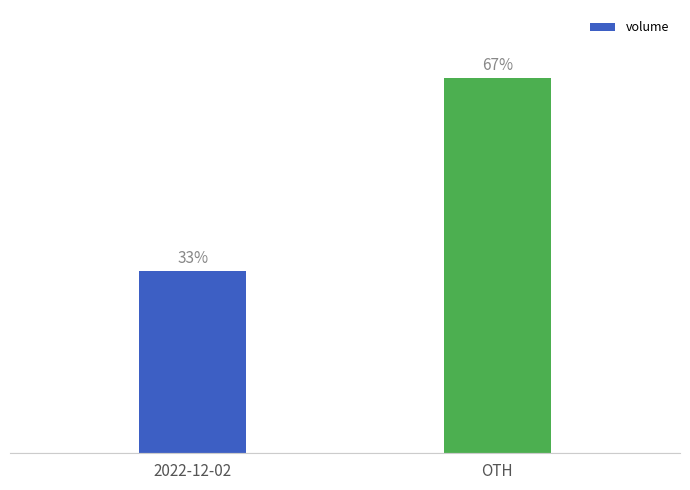

Are the bars horizontal?

No